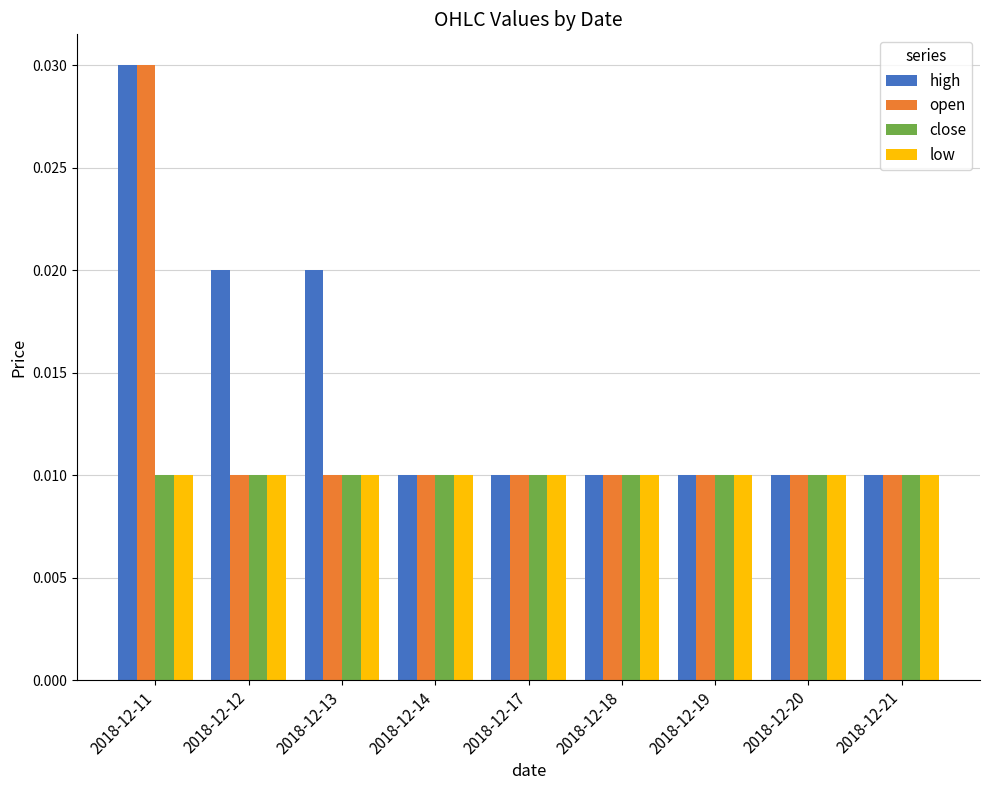

Between 2018-12-13 and 2018-12-14, which series saw the biggest shift?

high